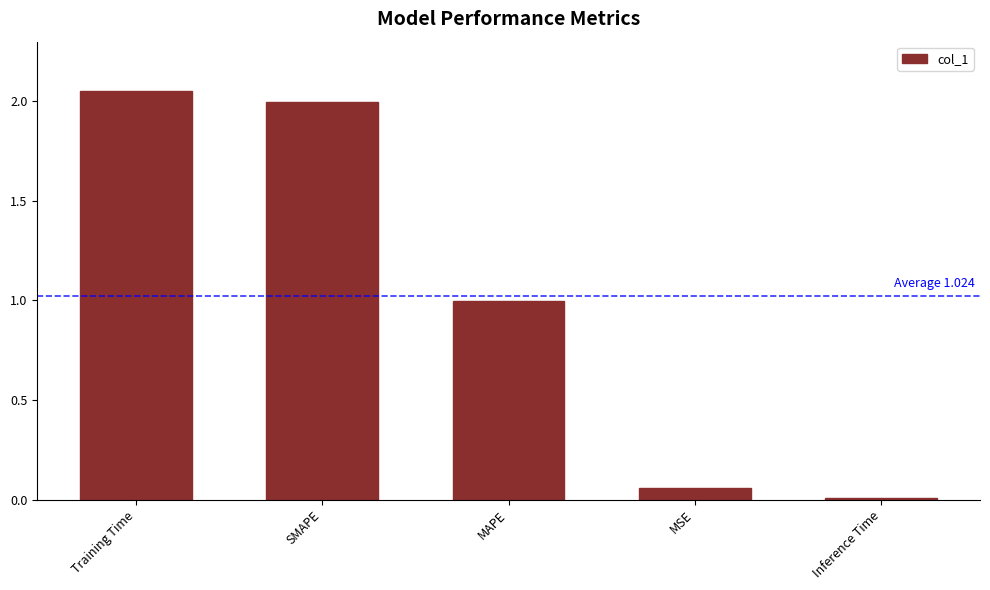

Does the chart contain stacked bars?

No